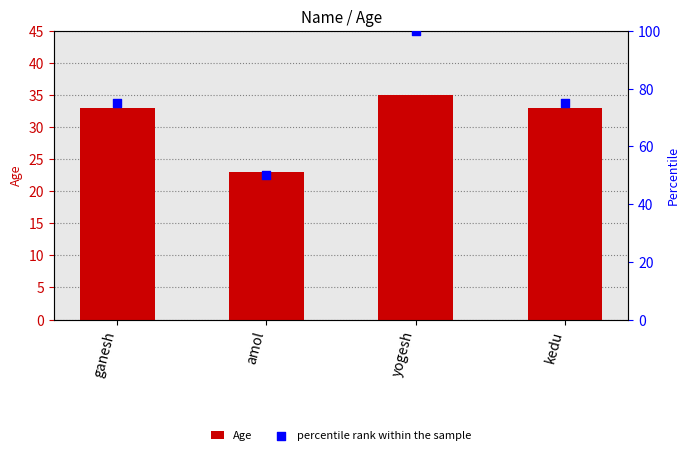

Which series has the largest total across all categories?

percentile rank within the sample